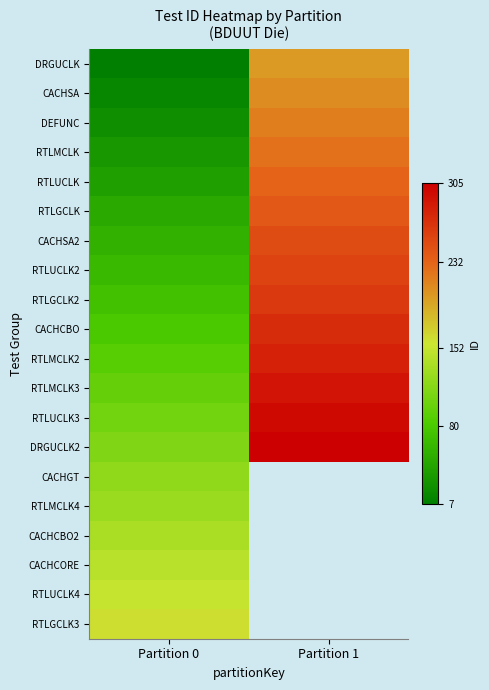

Rank the series at Partition 0 from lowest to highest value.

DRGUCLK, CACHSA, DEFUNC, RTLMCLK, RTLUCLK, RTLGCLK, CACHSA2, RTLUCLK2, RTLGCLK2, CACHCBO, RTLMCLK2, RTLMCLK3, RTLUCLK3, DRGUCLK2, CACHGT, RTLMCLK4, CACHCBO2, CACHCORE, RTLUCLK4, RTLGCLK3